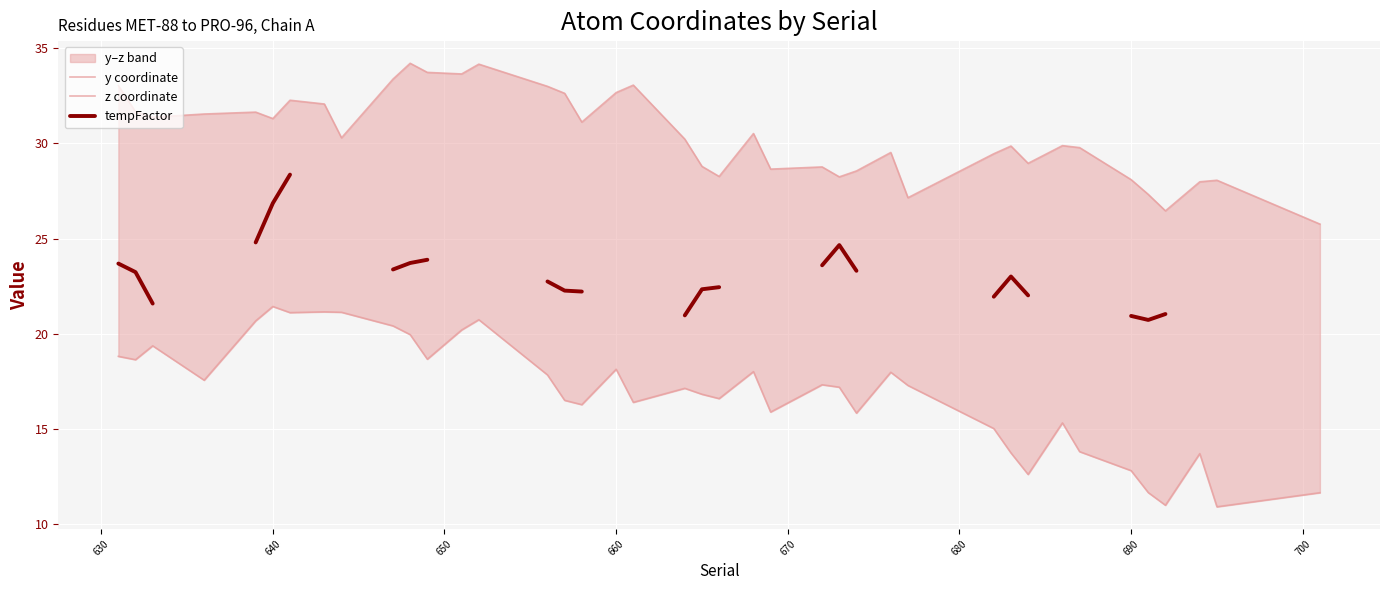

Is the value of y coordinate at 37 greater than the value of z coordinate at 700?

Yes